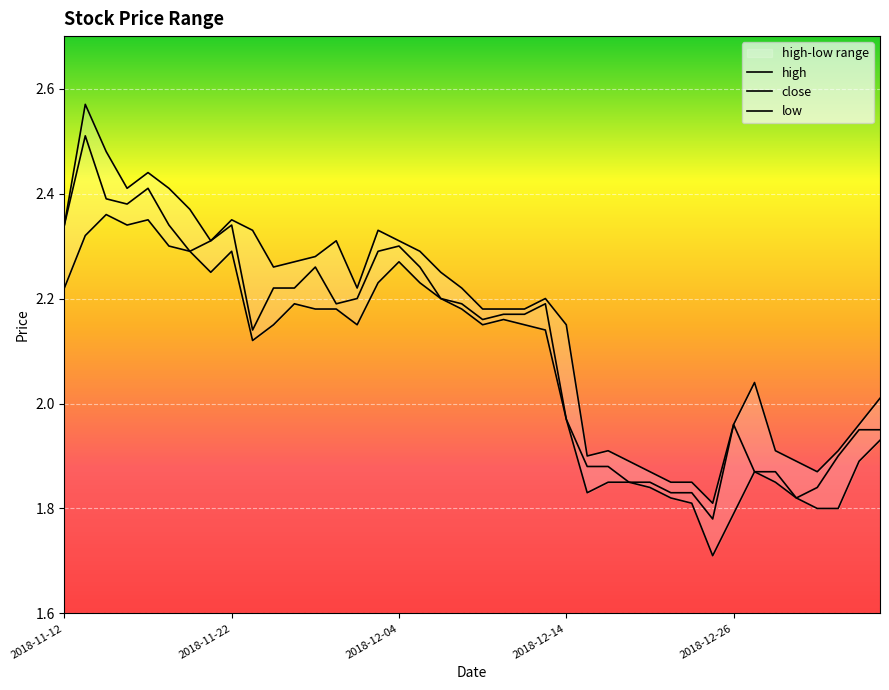

Reading left to right, extract all data points from this chart.

high: 2.3	2.6	2.5	2.4	2.4	2.4	2.4	2.3	2.4	2.3	2.3	2.3	2.3	2.3	2.2	2.3	2.3	2.3	2.2	2.2	2.2	2.2	2.2	2.2	2.1	1.9	1.9	1.9	1.9	1.9	1.9	1.8	2.0	2.0	1.9	1.9	1.9	1.9	2.0	2.0
close: 2.3	2.5	2.4	2.4	2.4	2.3	2.3	2.3	2.3	2.1	2.2	2.2	2.3	2.2	2.2	2.3	2.3	2.3	2.2	2.2	2.2	2.2	2.2	2.2	2.0	1.9	1.9	1.9	1.9	1.8	1.8	1.8	2.0	1.9	1.9	1.8	1.8	1.9	1.9	1.9
low: 2.2	2.3	2.4	2.3	2.4	2.3	2.3	2.2	2.3	2.1	2.1	2.2	2.2	2.2	2.1	2.2	2.3	2.2	2.2	2.2	2.1	2.2	2.1	2.1	2.0	1.8	1.9	1.9	1.8	1.8	1.8	1.7	1.8	1.9	1.9	1.8	1.8	1.8	1.9	1.9